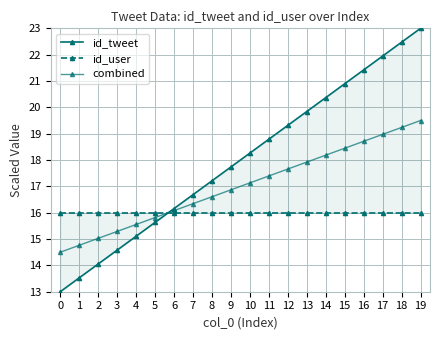

At 0, list the series in order from smallest to largest.

id_tweet, combined, id_user